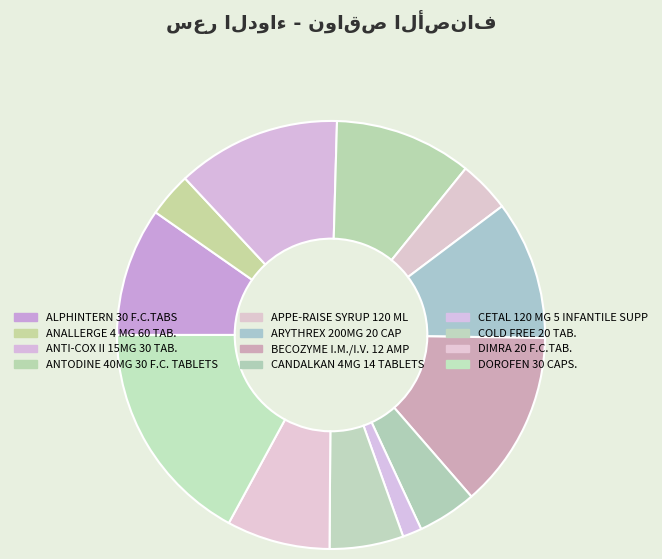

Is it true that DIMRA 20 F.C.TAB. is 18% of the pie?

False